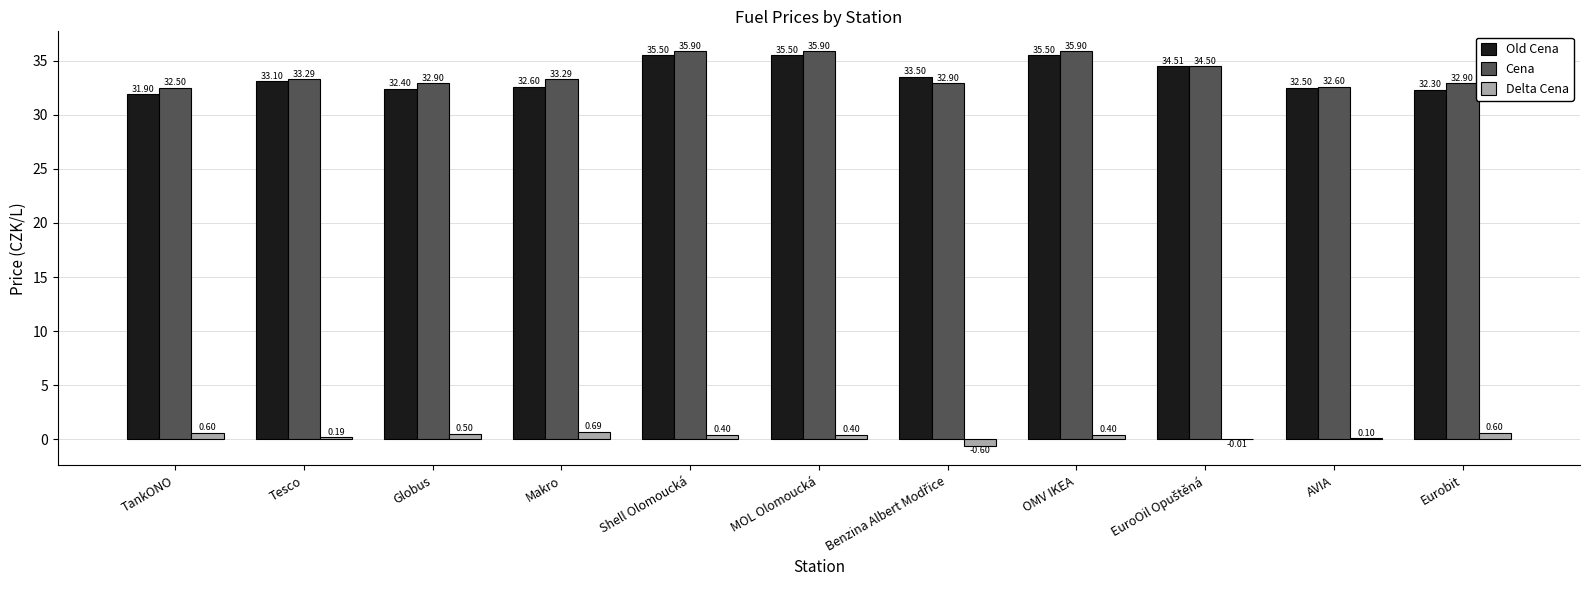

What are all the series names shown in the legend?

Old Cena, Cena, Delta Cena